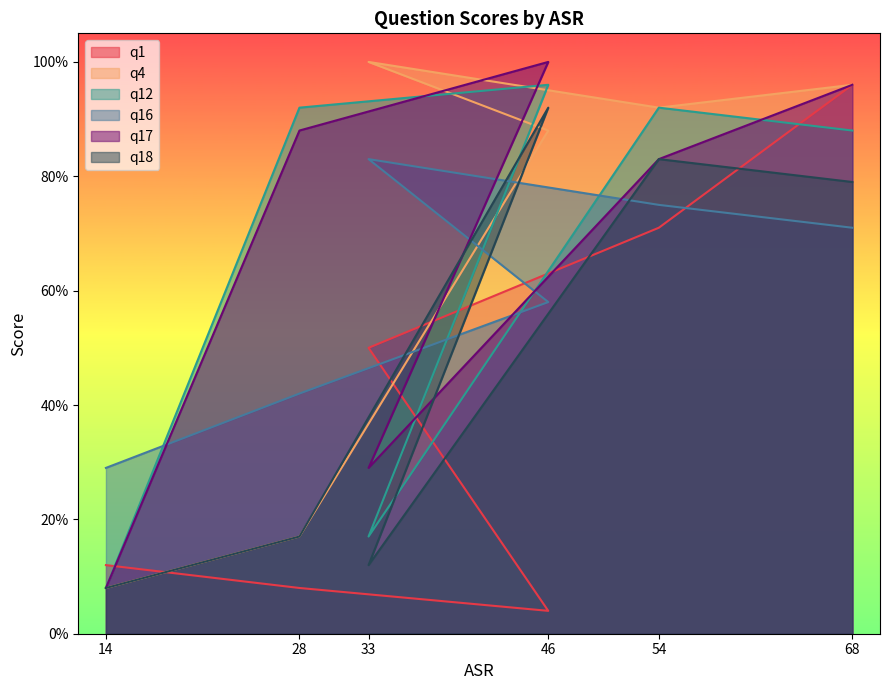

Does the chart have visible grid lines?

No